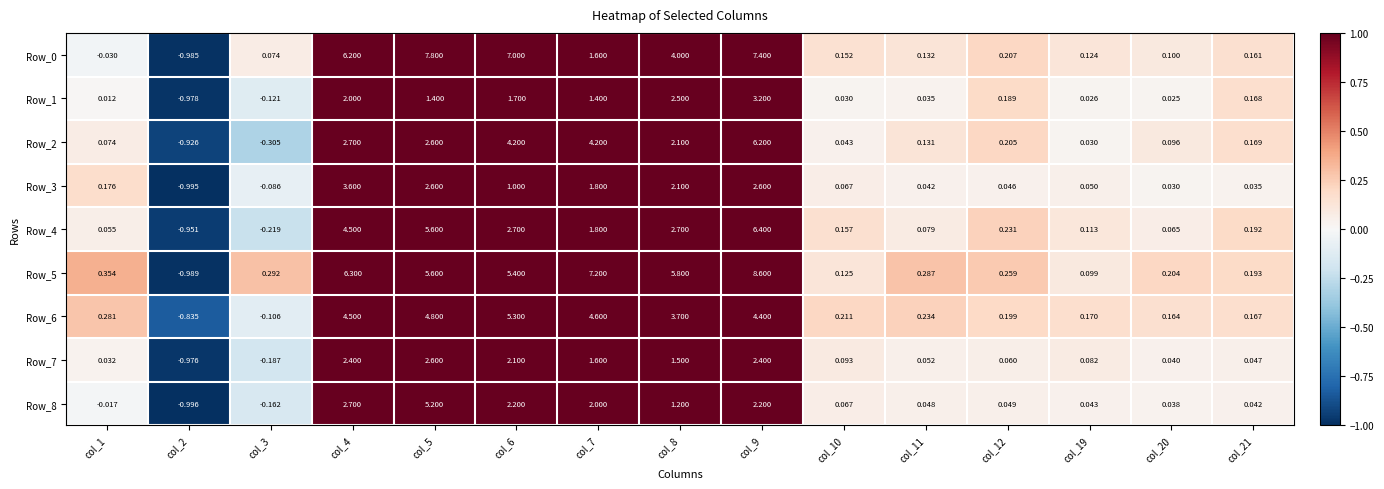

Is the value of Row_3 at col_19 greater than the value of Row_1 at col_3?

Yes